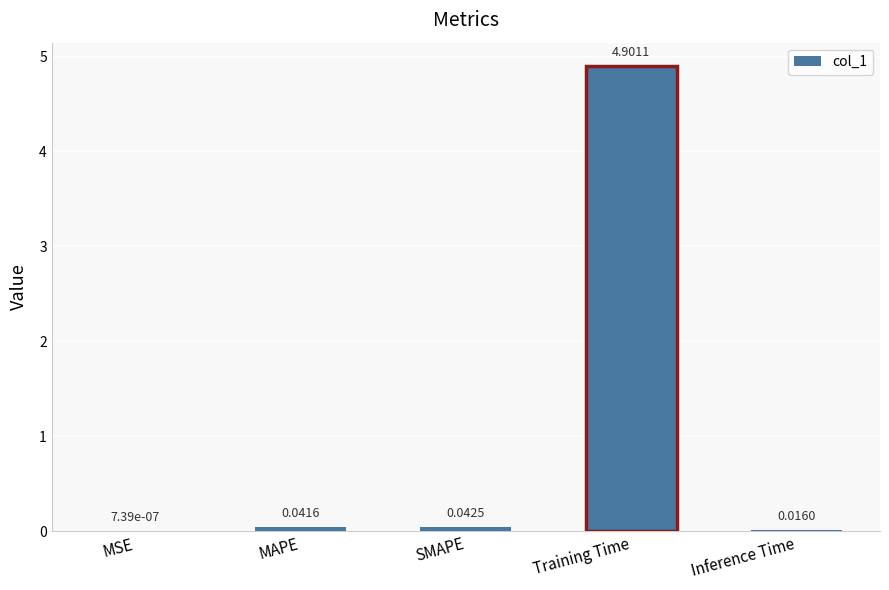

What is the sum of all values?

5.0